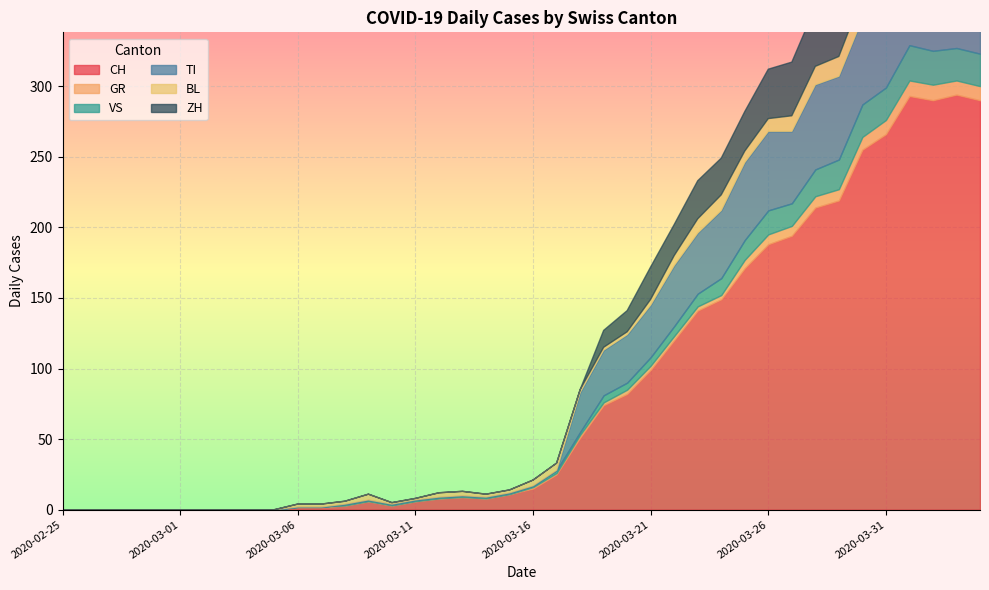

What is the maximum value shown in the chart?

294